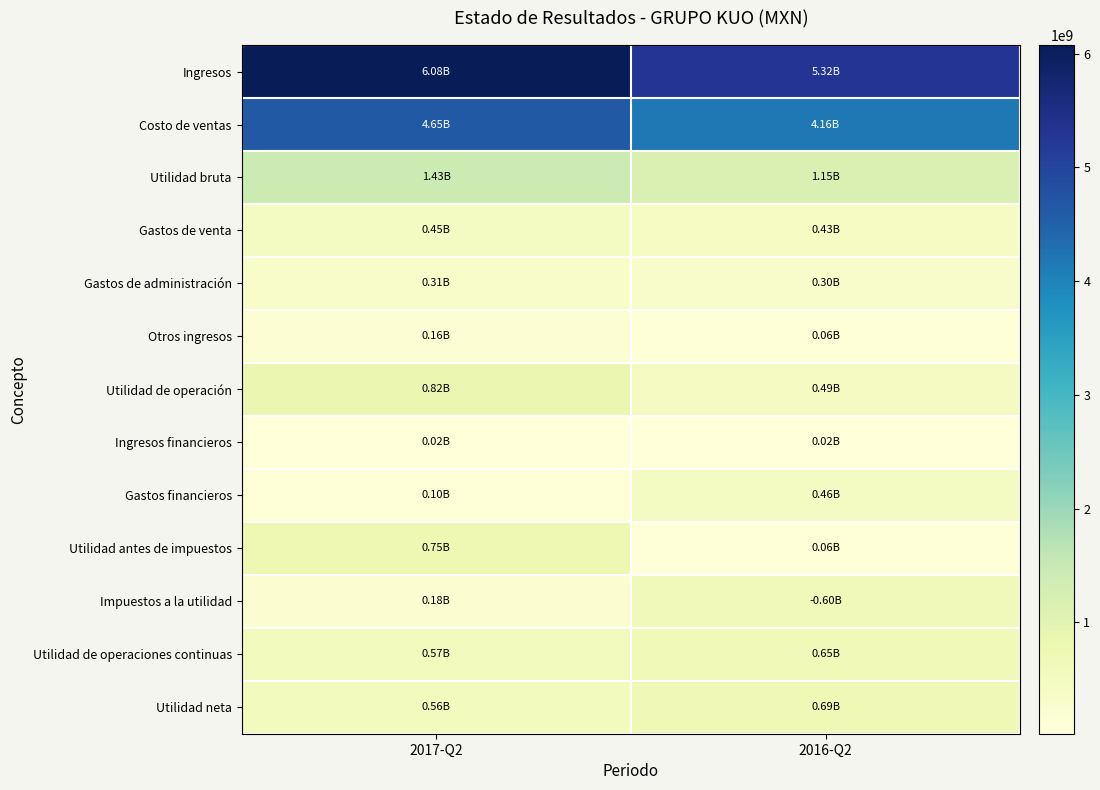

Reading left to right, what are all the values shown in this chart?

Ingresos: 2017-Q2=6075024000	2016-Q2=5316518000
Costo de ventas: 2017-Q2=4645244000	2016-Q2=4162038000
Utilidad bruta: 2017-Q2=1429780000	2016-Q2=1154480000
Gastos de venta: 2017-Q2=452188000	2016-Q2=429303000
Gastos de administración: 2017-Q2=314752000	2016-Q2=295224000
Otros ingresos: 2017-Q2=161588000	2016-Q2=63264000
Utilidad de operación: 2017-Q2=824428000	2016-Q2=493217000
Ingresos financieros: 2017-Q2=23597000	2016-Q2=21043000
Gastos financieros: 2017-Q2=98277000	2016-Q2=457275000
Utilidad antes de impuestos: 2017-Q2=749748000	2016-Q2=56985000
Impuestos a la utilidad: 2017-Q2=175212000	2016-Q2=595866000
Utilidad de operaciones continuas: 2017-Q2=574536000	2016-Q2=652851000
Utilidad neta: 2017-Q2=557591000	2016-Q2=690809000